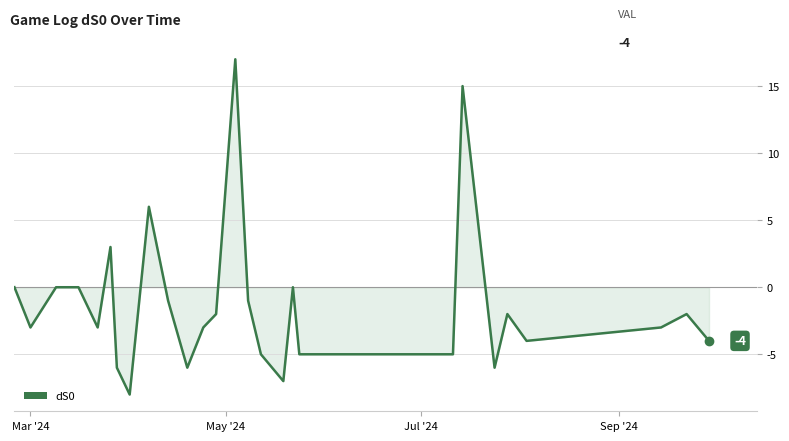

What is the difference between the maximum and minimum values?

25